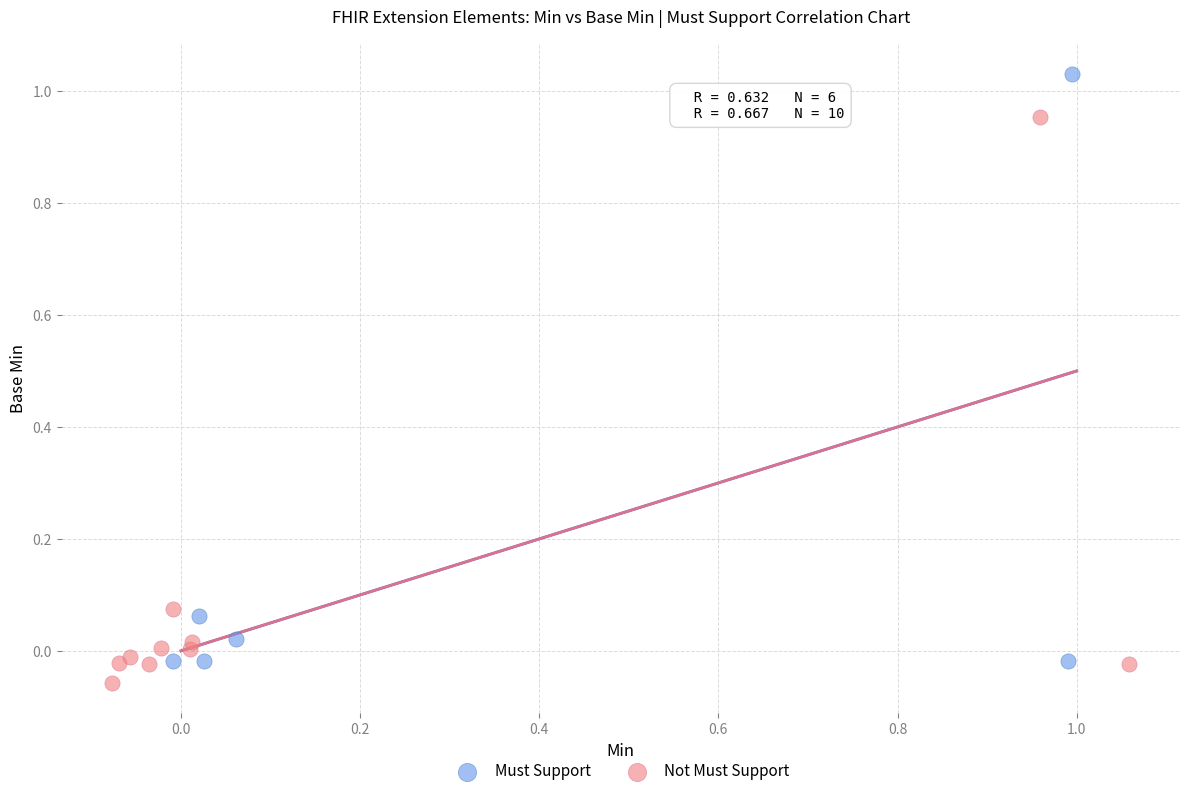

Which series reaches the maximum Y coordinate?

Must Support